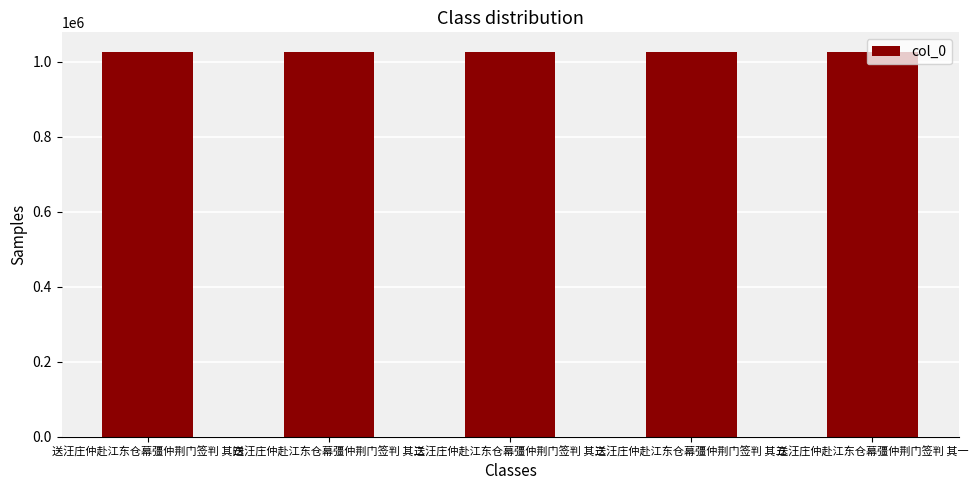

The value at 送汪庄仲赴江东仓幕彊仲荆门签判 其三 is 1364427. True or false?

False